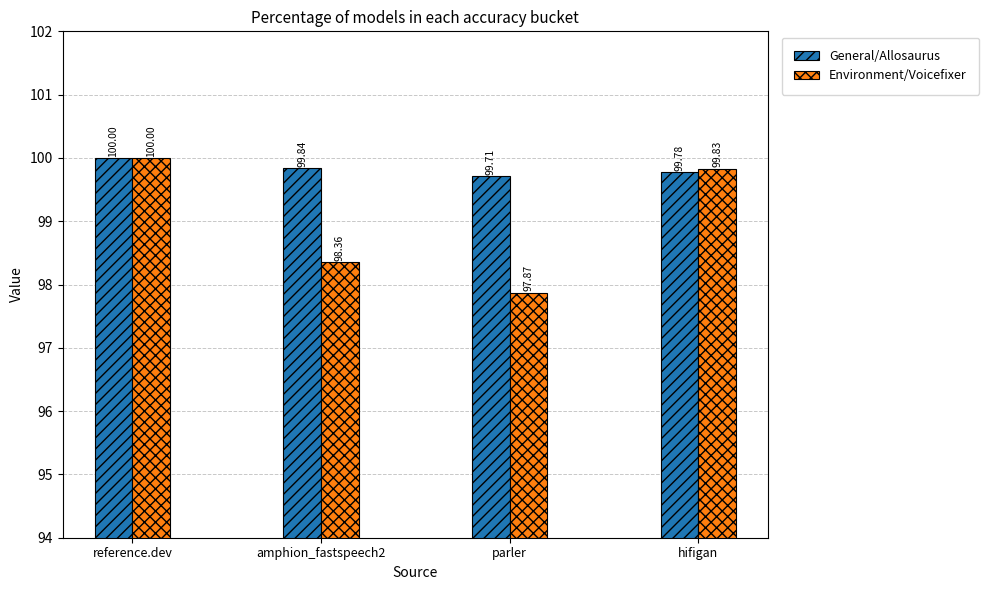

At which category is the sum across all series the highest?

reference.dev